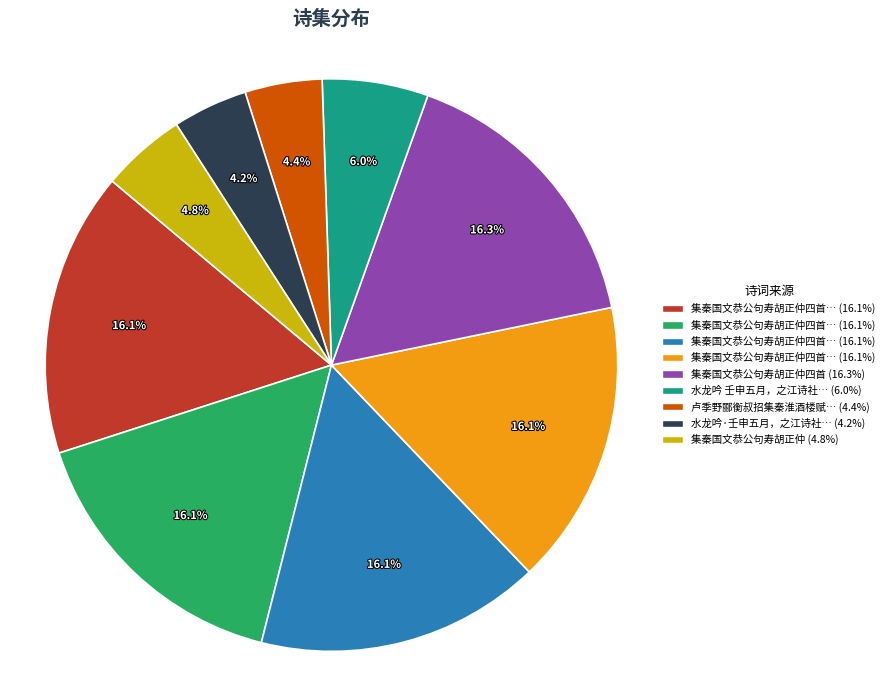

Is there any slice that represents more than half of the pie?

No